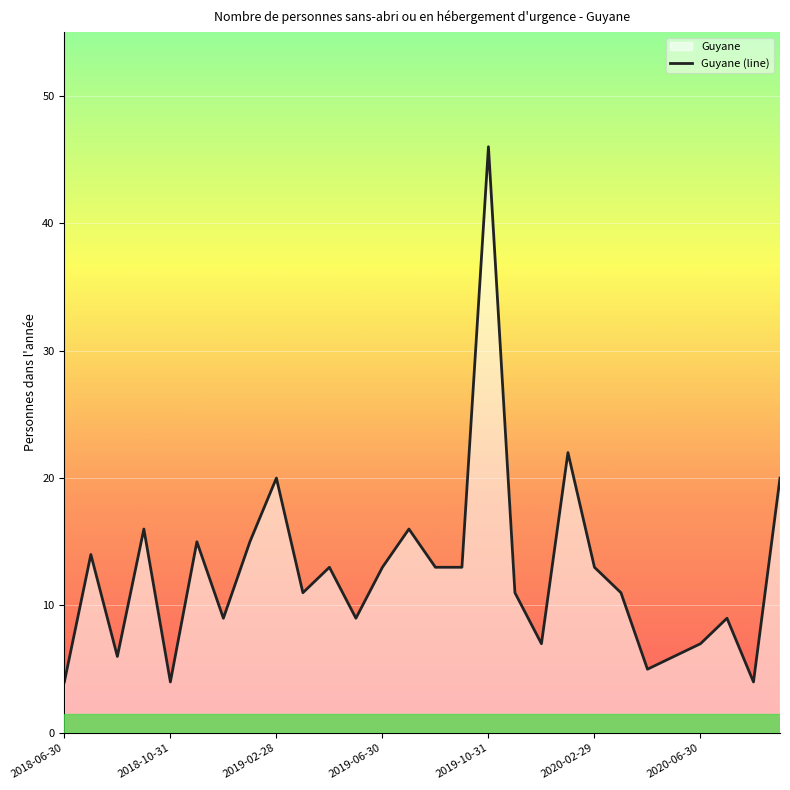

How many data points are above 13?

9